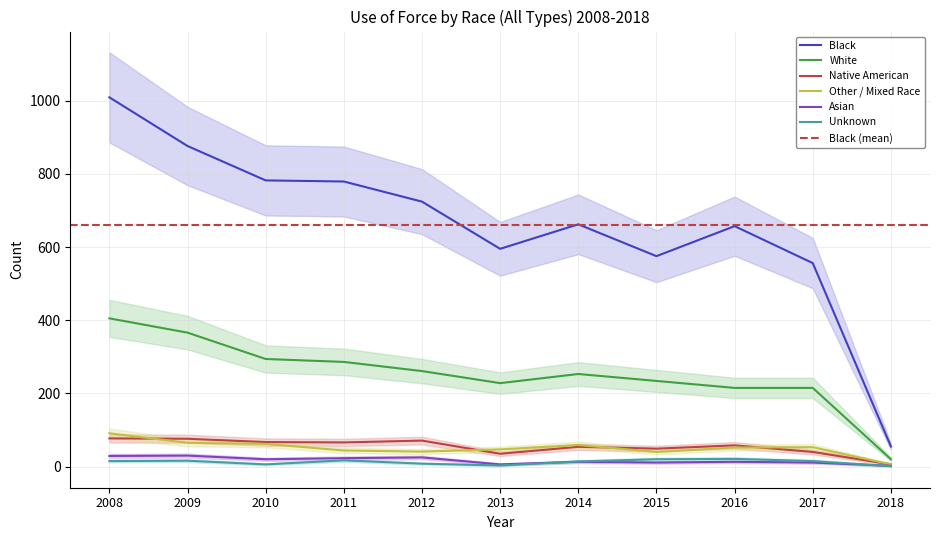

What is the difference between the Asian values at 2009 and 2017?

19